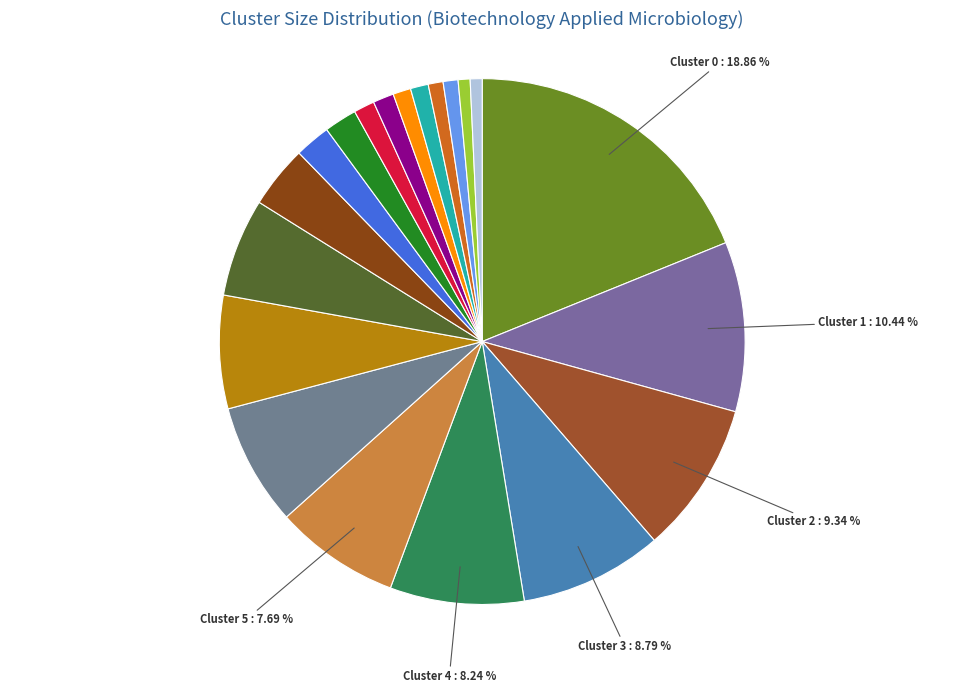

Is there any slice that represents more than half of the pie?

No